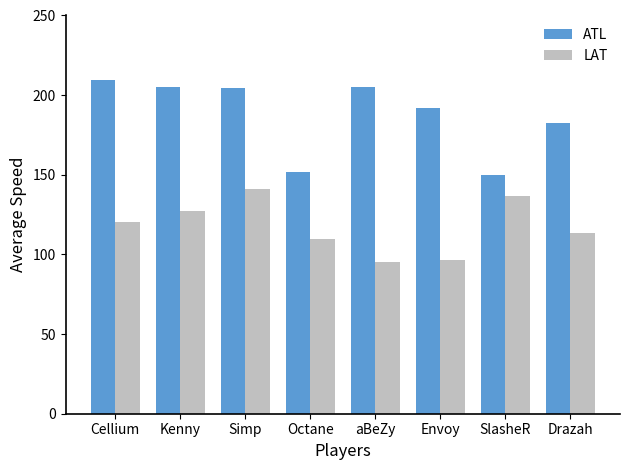

What position from the right is aBeZy?

4